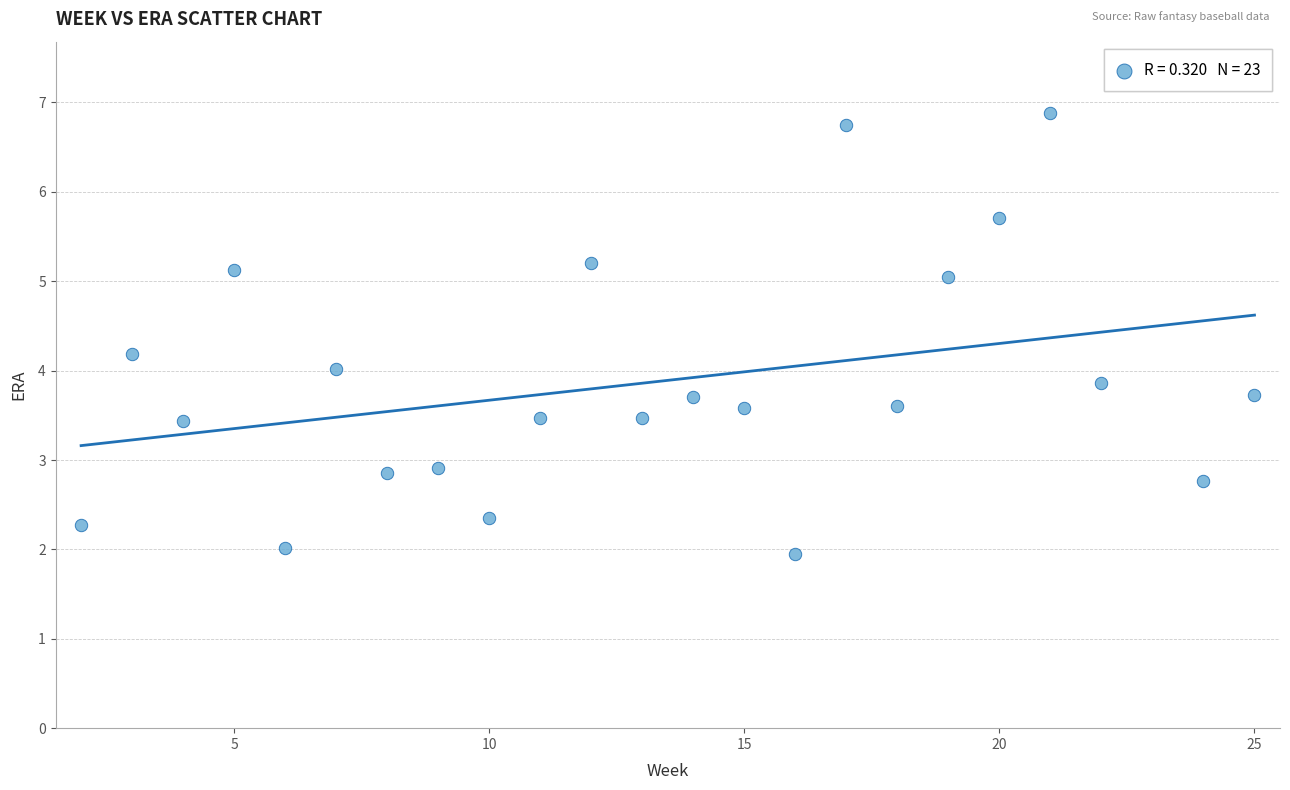

What is the range of Y values (max minus min)?

4.9